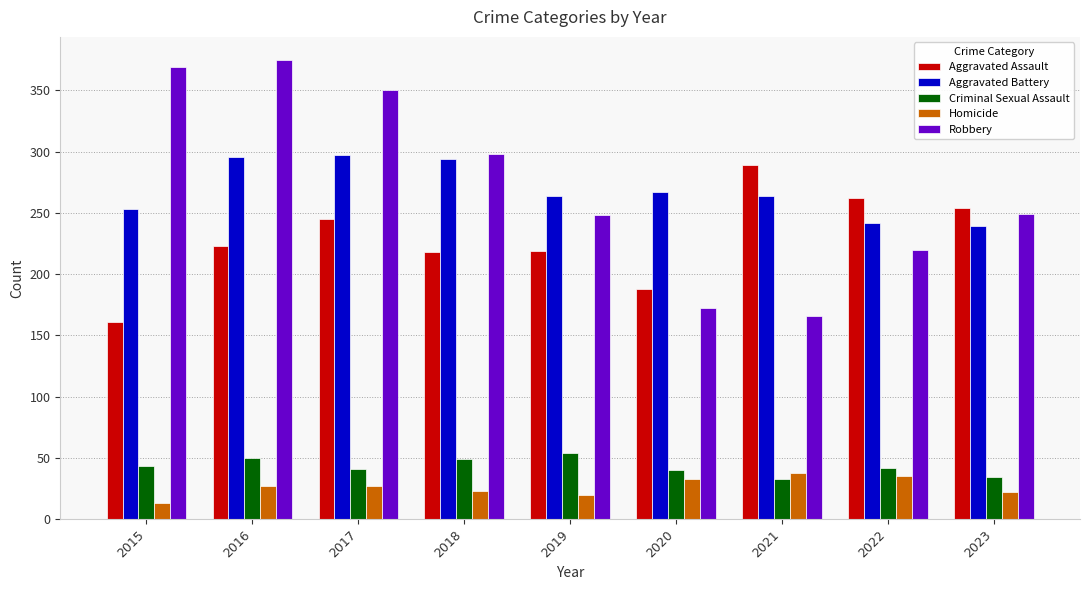

How many bars are there in total?

45